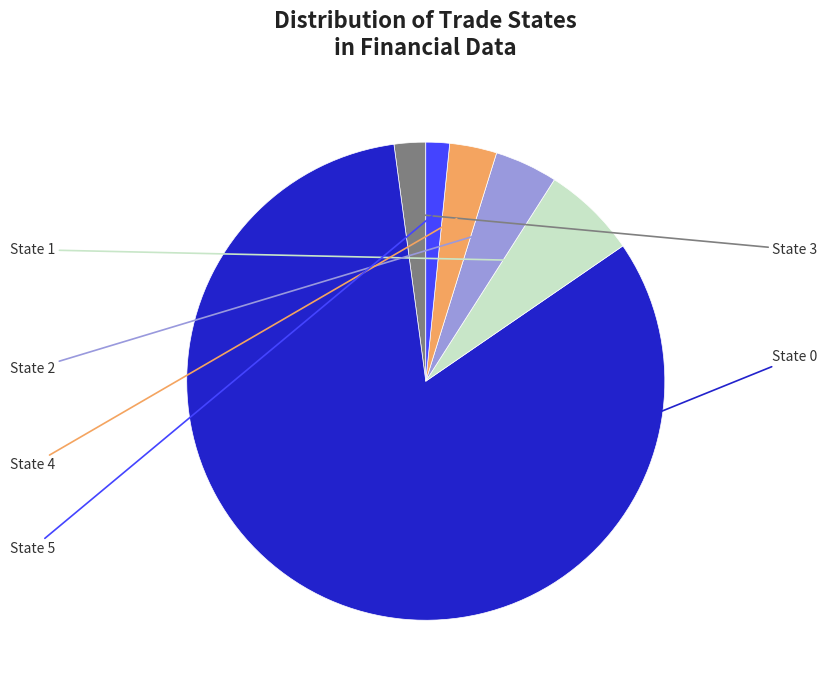

Does any single category account for the majority?

Yes